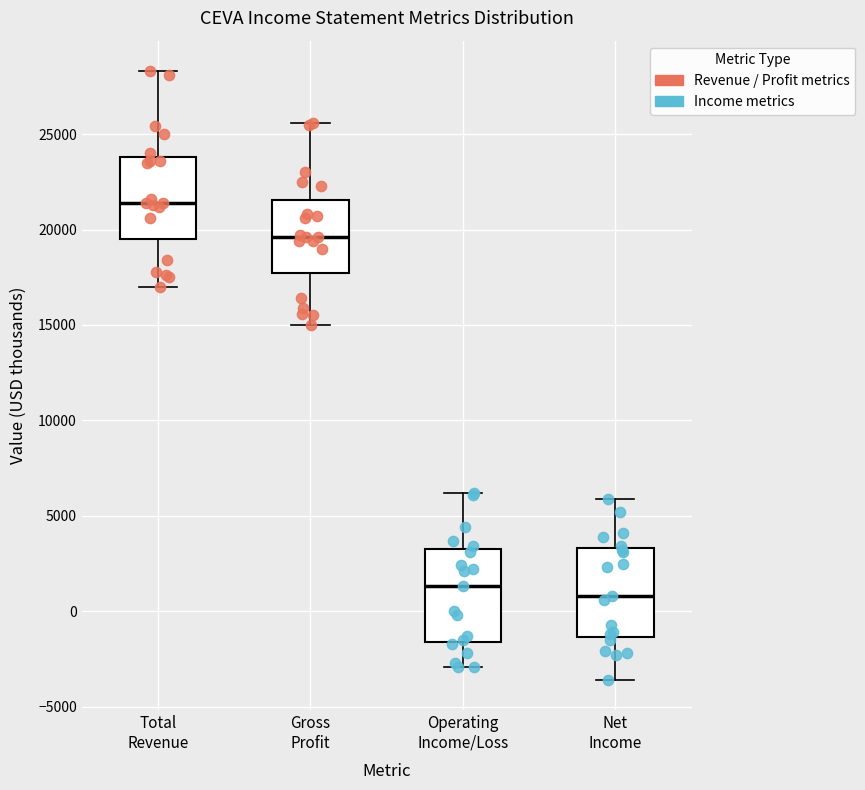

Where is the lower edge of the box for Operating Income/Loss on the y-axis? The values are not printed on the chart, so give them approximately, as read against the axis.

-1500